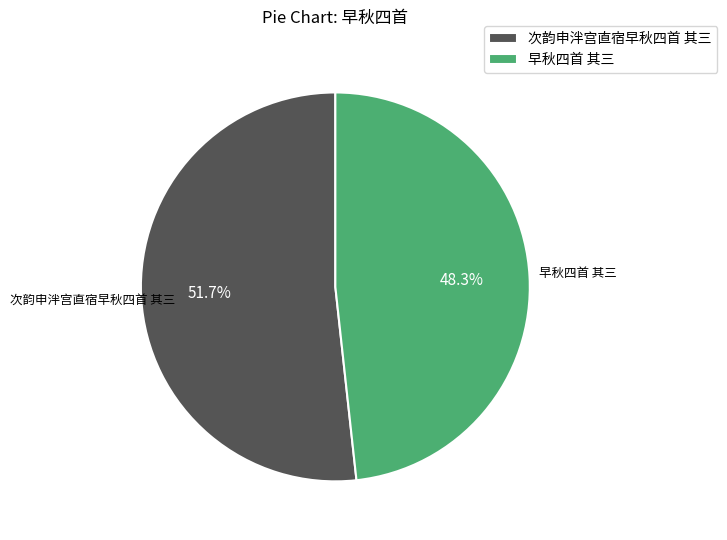

To the nearest percent, what is the difference between the largest and smallest slice percentages?

3%